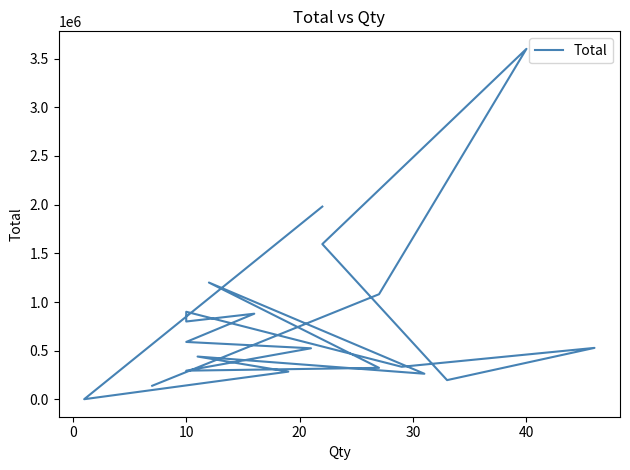

At which category does the data reach its first local valley?

30